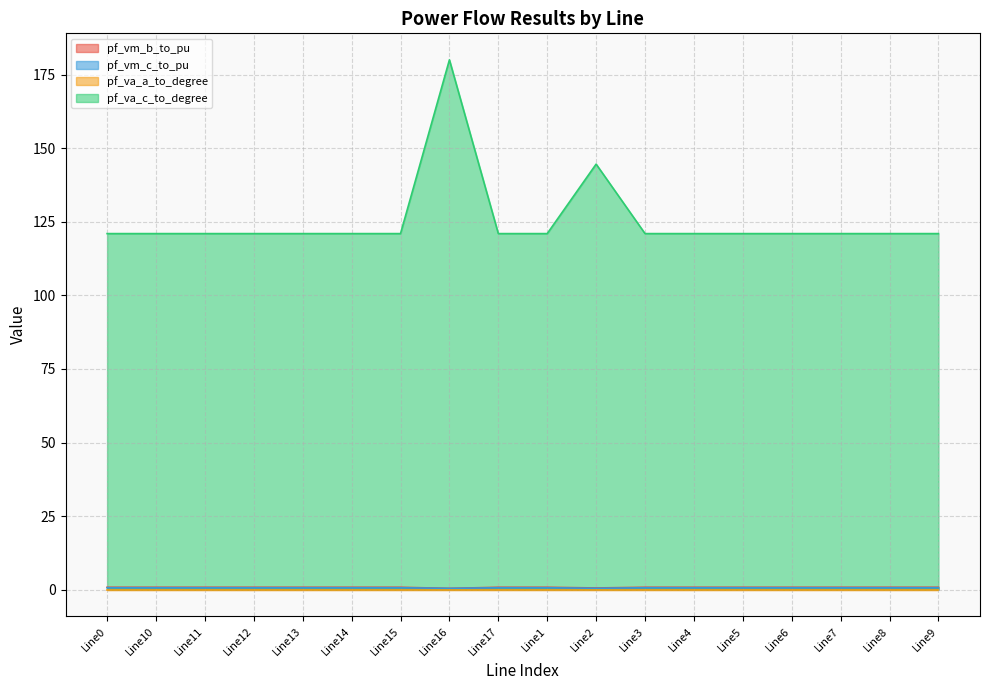

What is the minimum value shown in the chart?

0.5